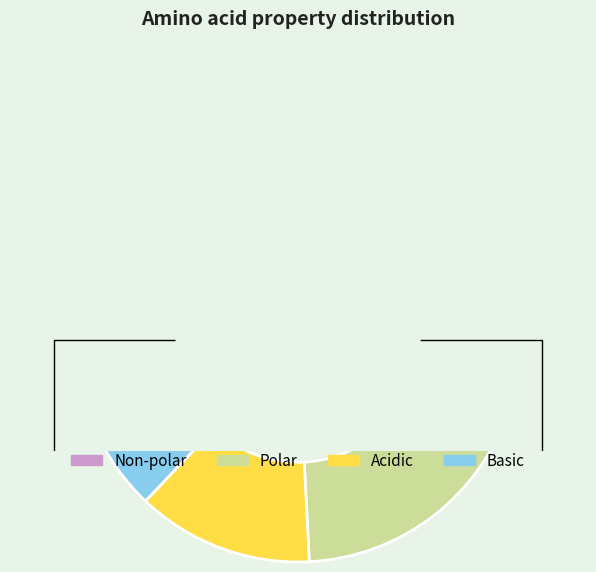

How much of the chart is everything except acidic?

87.1%